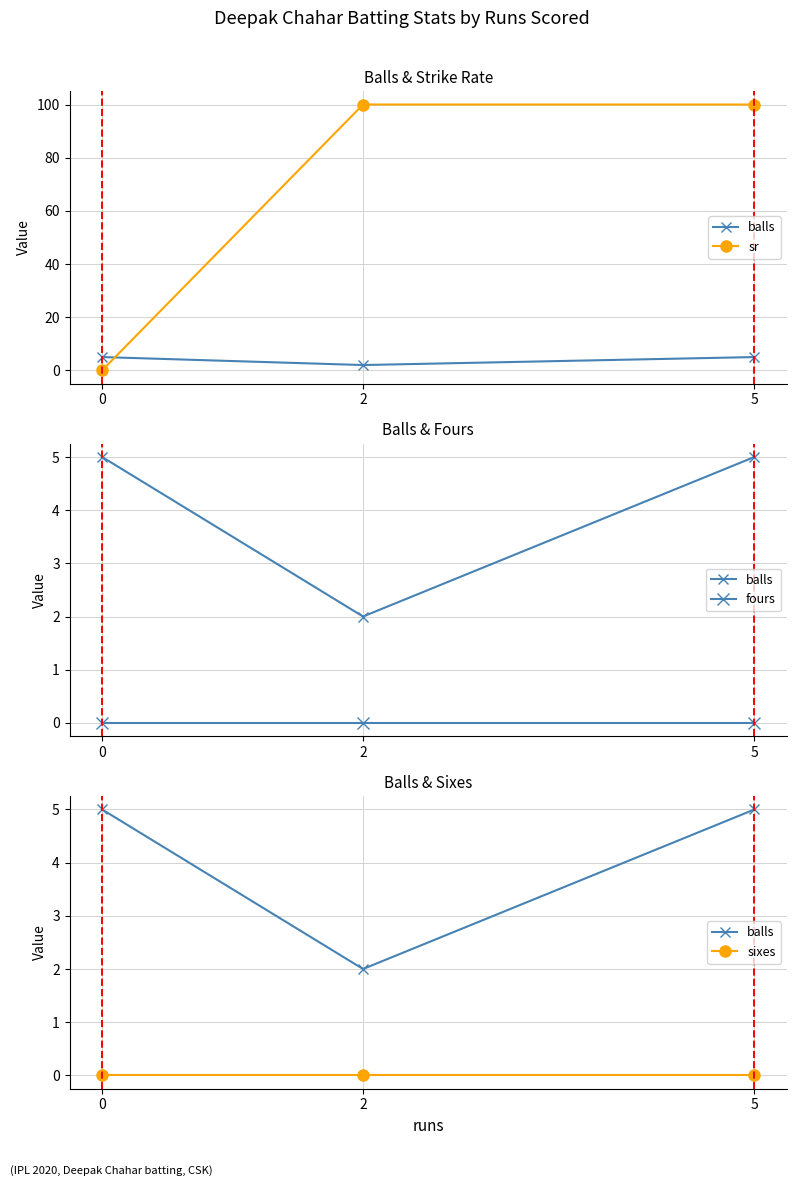

The value of fours at 0 is 0. True or false?

True